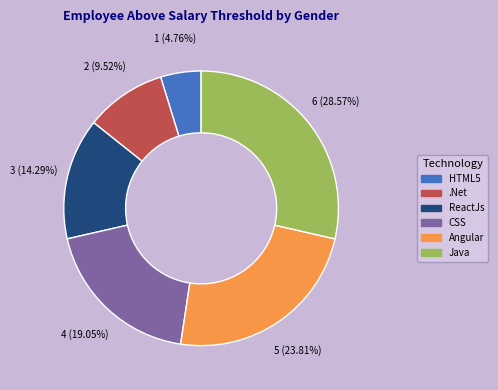

Approximately how many times larger is the value at Angular compared to ReactJs?

1.7